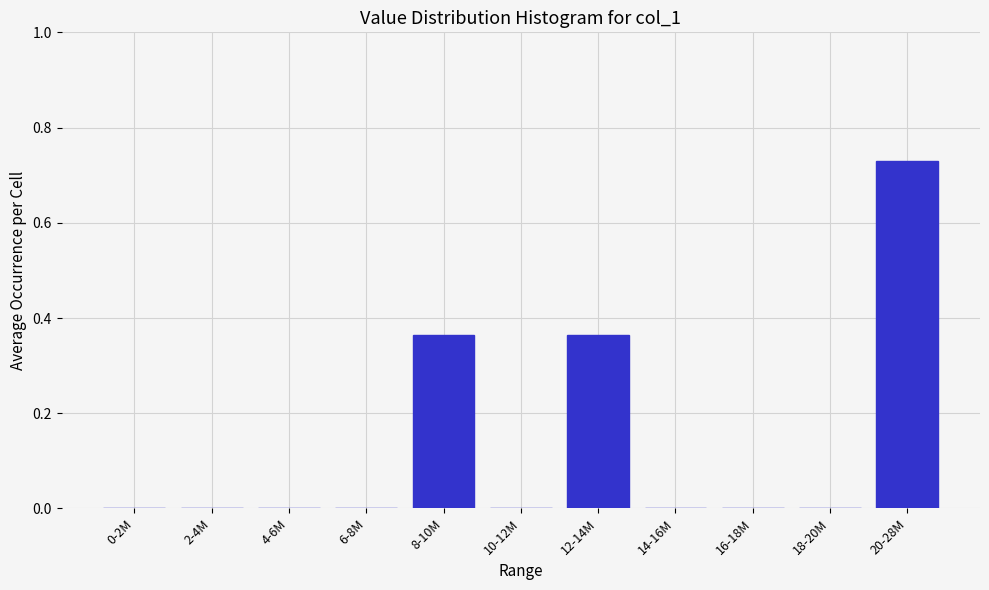

At which category does the chart reach its peak across all series?

20-28M